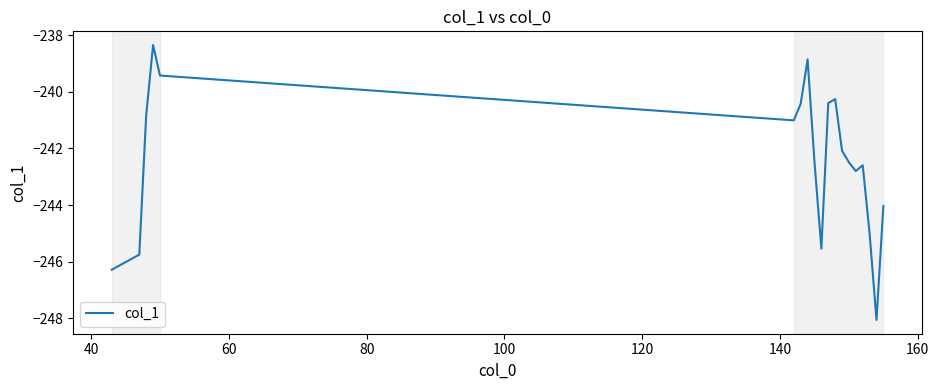

True or false: there are more than 2 points higher than both neighbors.

True